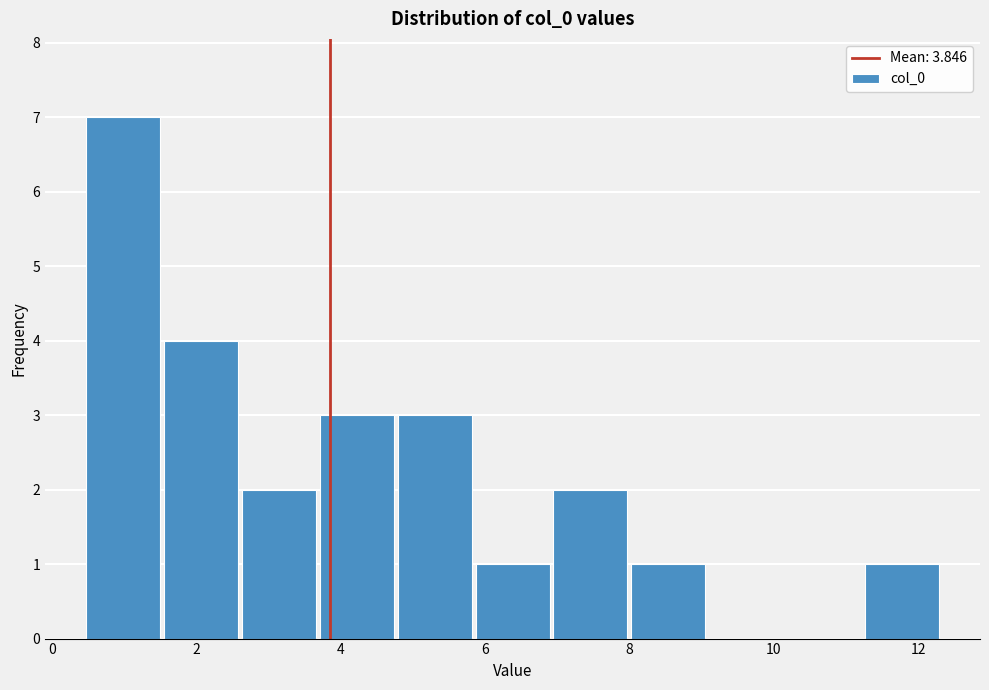

What is the height of the bar covering 2.6 to 3.6 on the x-axis? Neither the bar edges nor the heights are printed on the chart, so give them approximately, as read against the axes.

2